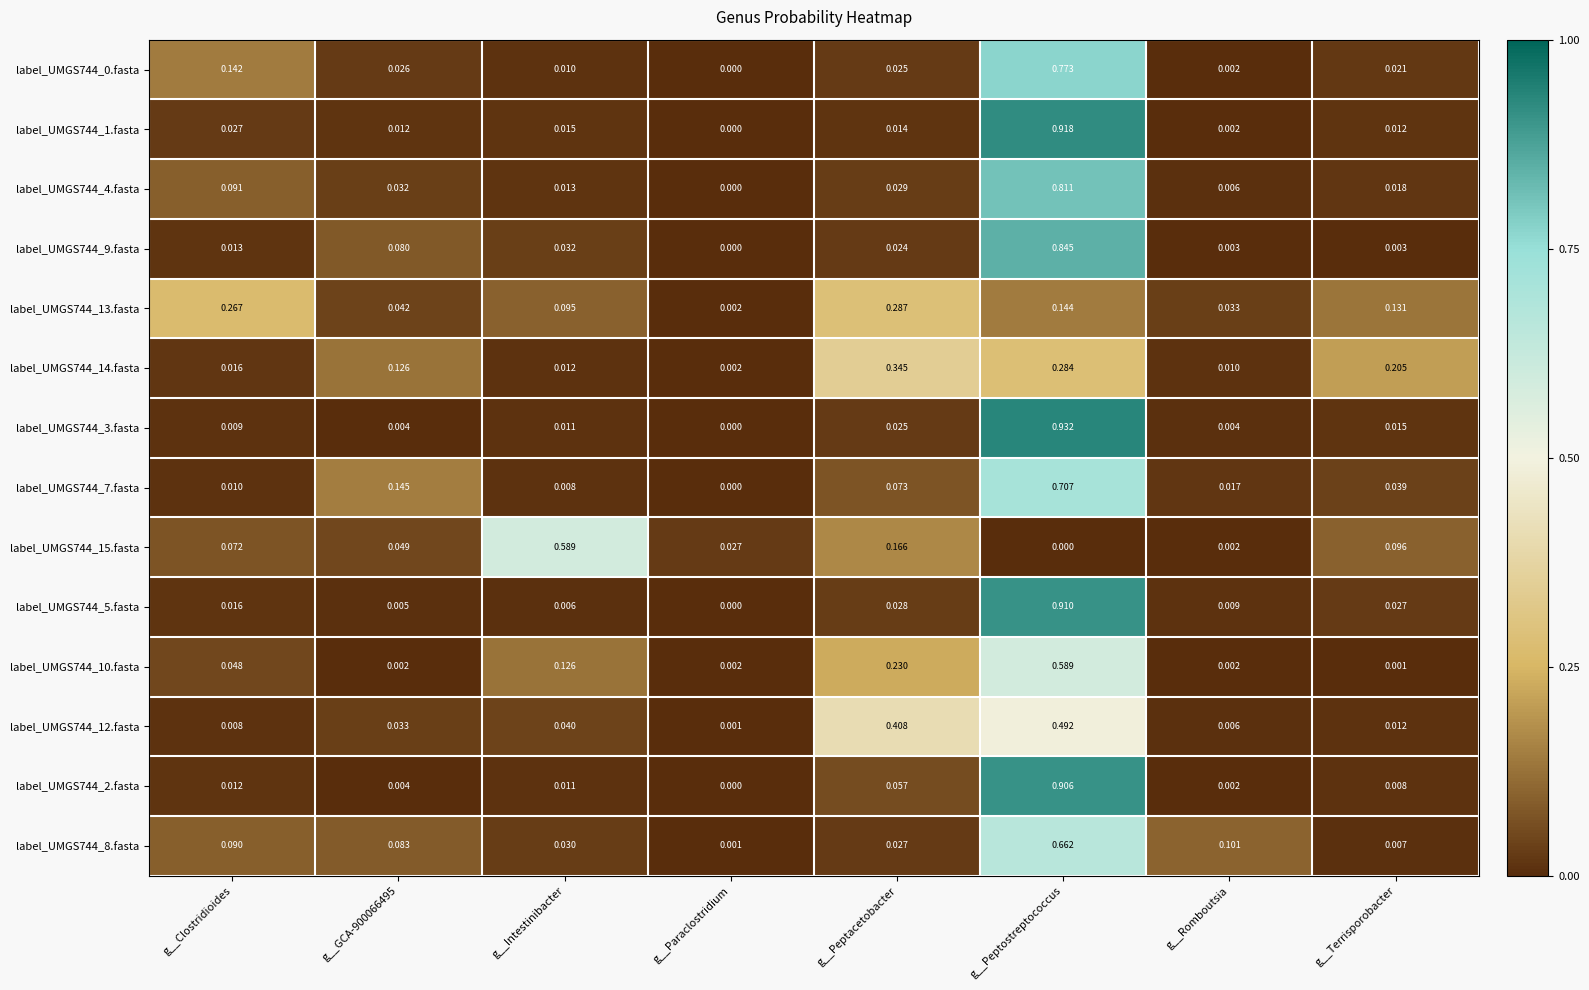

Which category has the highest value across all series?

g__Peptostreptococcus